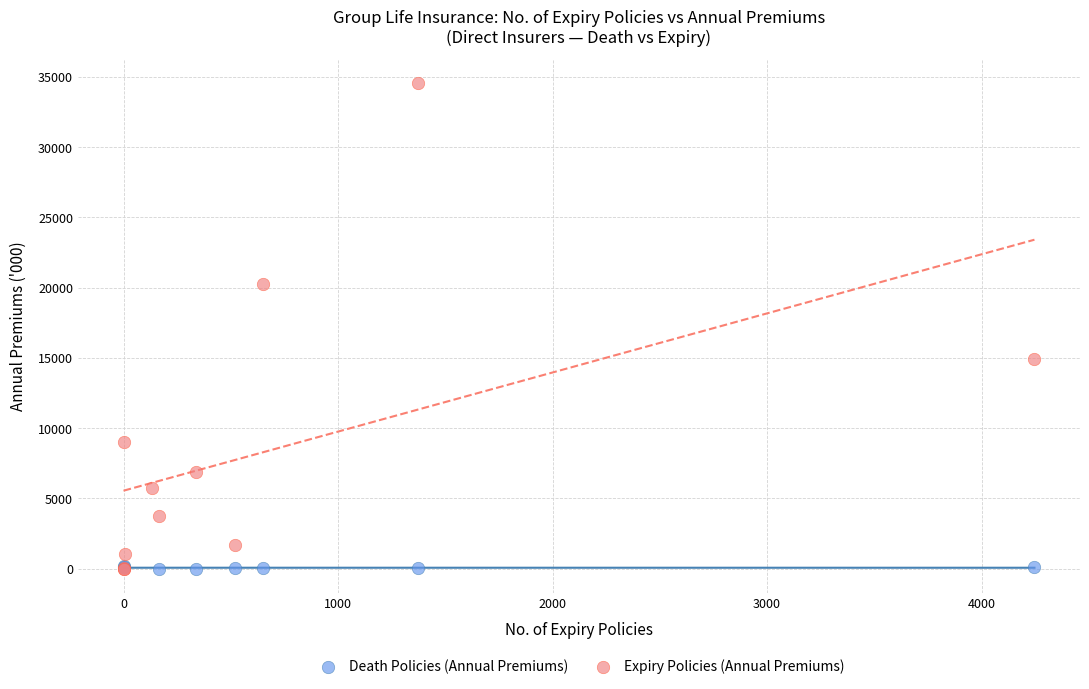

Which series has the largest Y range (max minus min)?

Expiry Policies (Annual Premiums)